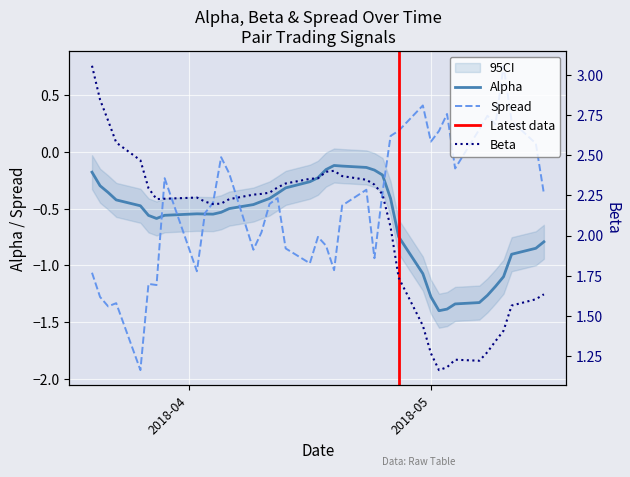

At how many categories does at least one series exceed 2?

27